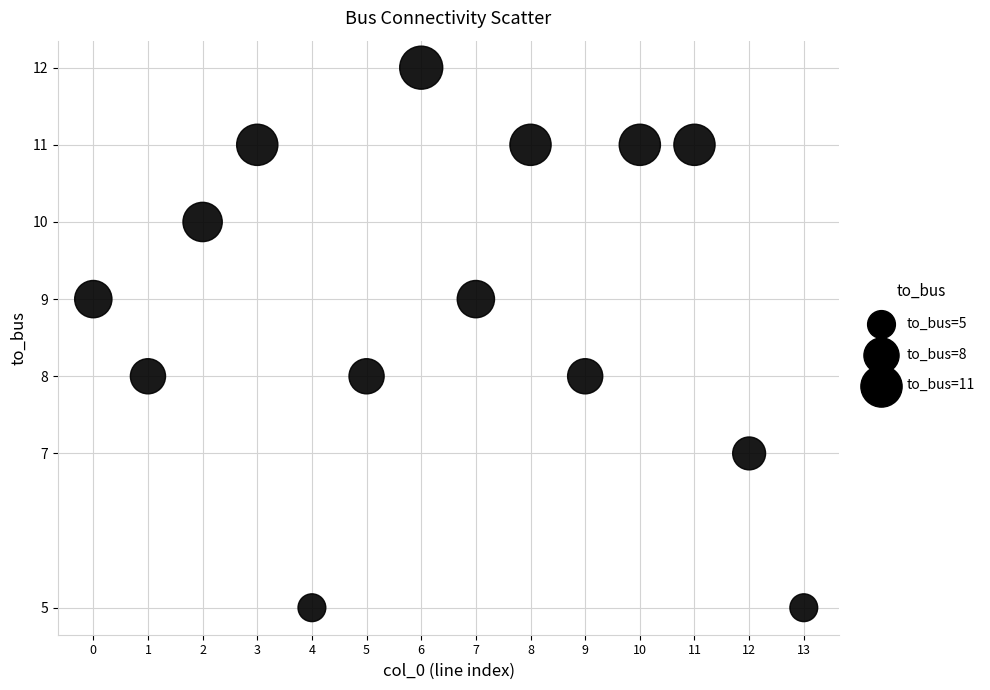

What is the range of Y values (max minus min)?

7